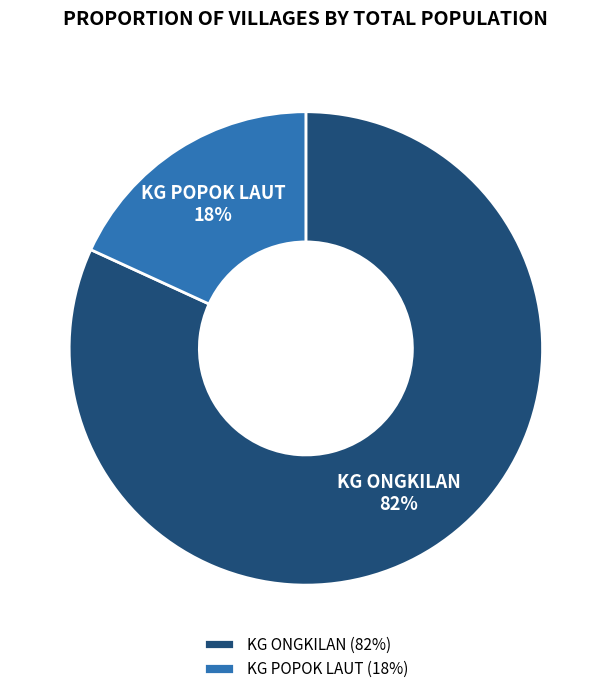

Which category has the biggest portion of the pie?

KG ONGKILAN